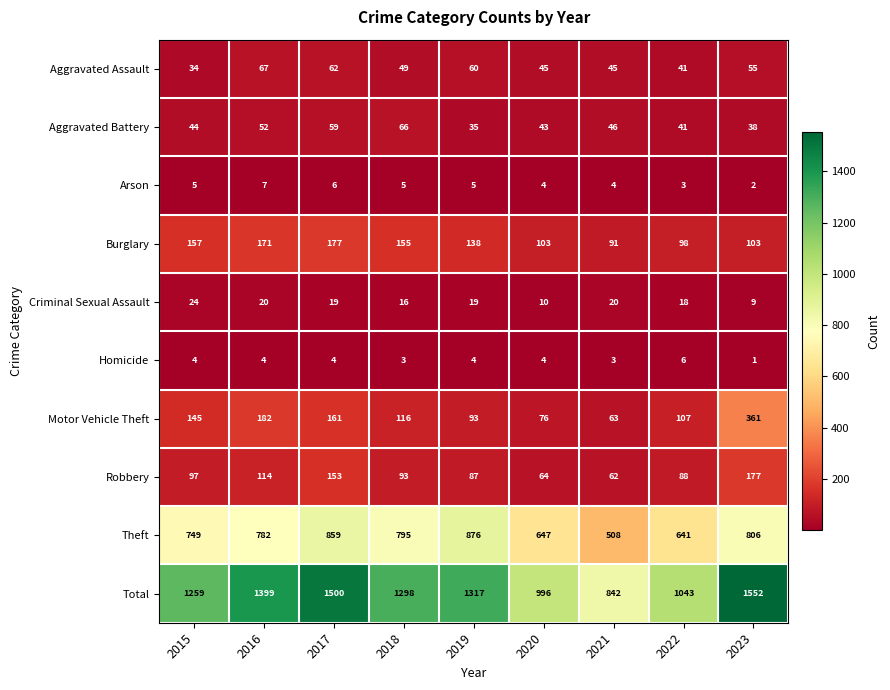

Rank the series at 2016 from lowest to highest value.

Homicide, Arson, Criminal Sexual Assault, Aggravated Battery, Aggravated Assault, Robbery, Burglary, Motor Vehicle Theft, Theft, Total